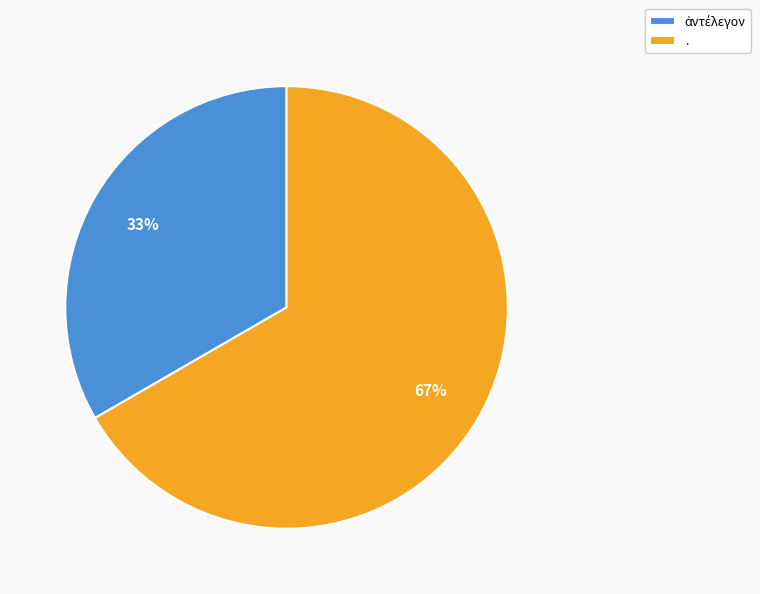

True or false: . accounts for 67% of the total.

True